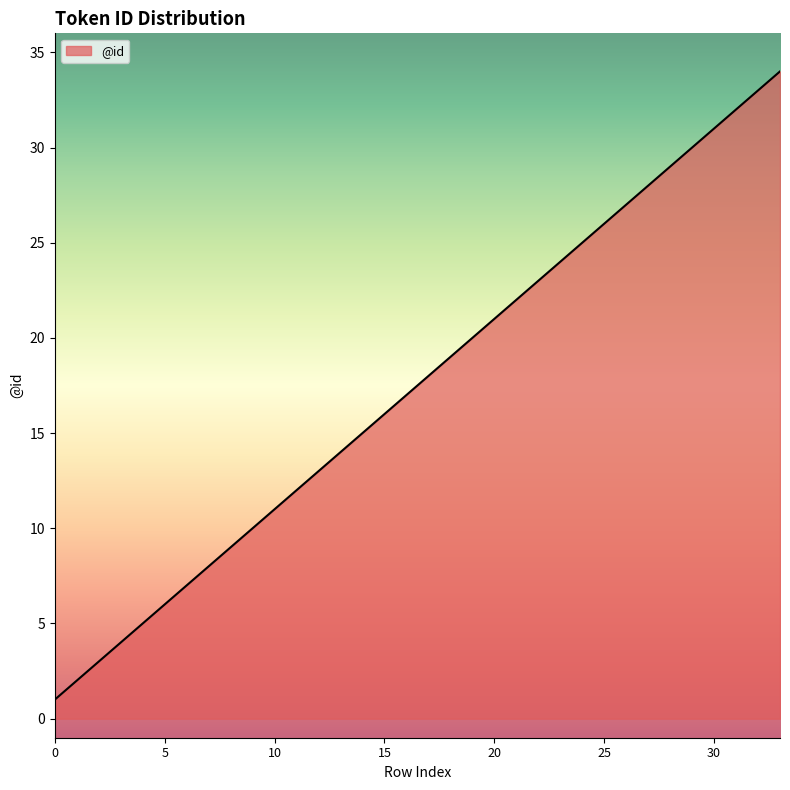

What is the average value?

18